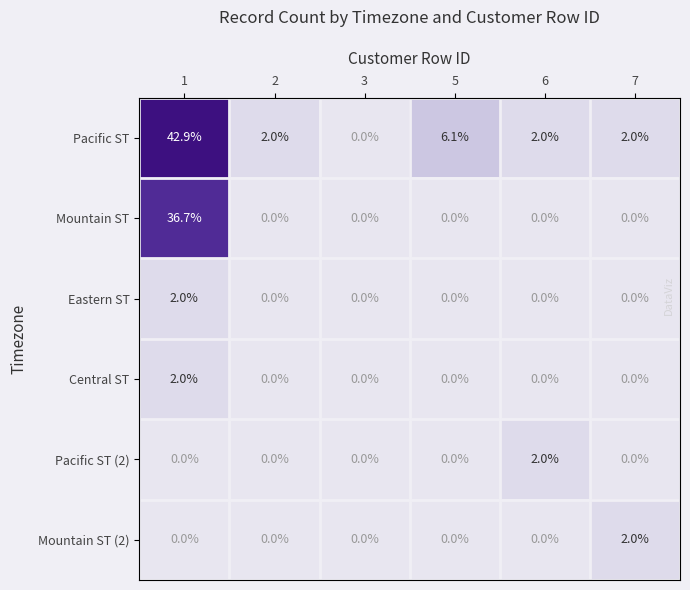

What is the difference between the highest and lowest values at 2?

2.0